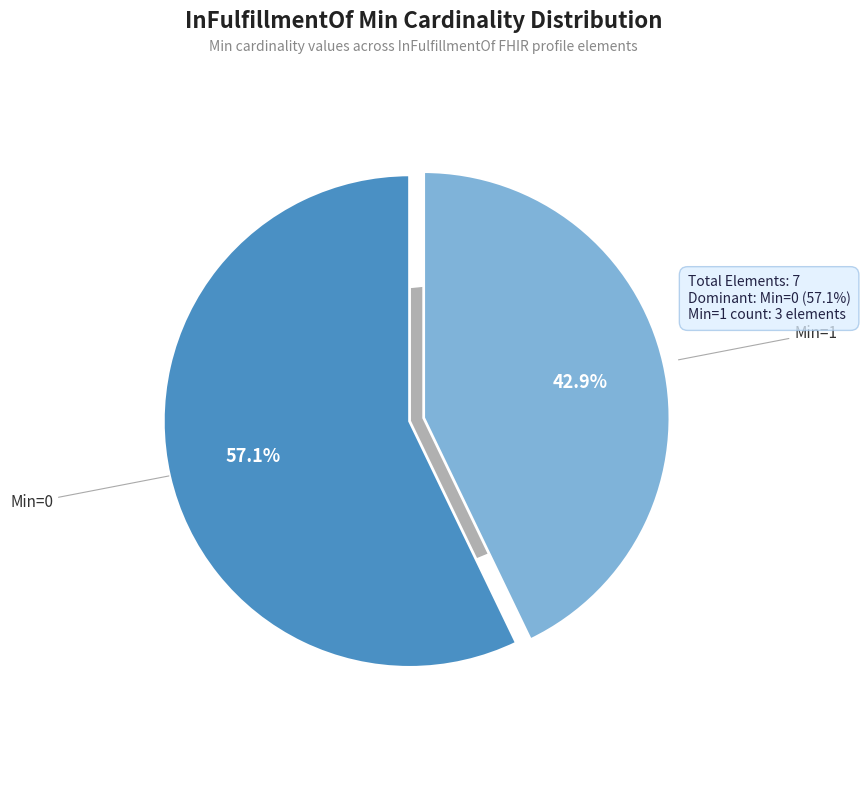

How much of the chart is everything except InFulfillmentOf.templateId?

100.0%